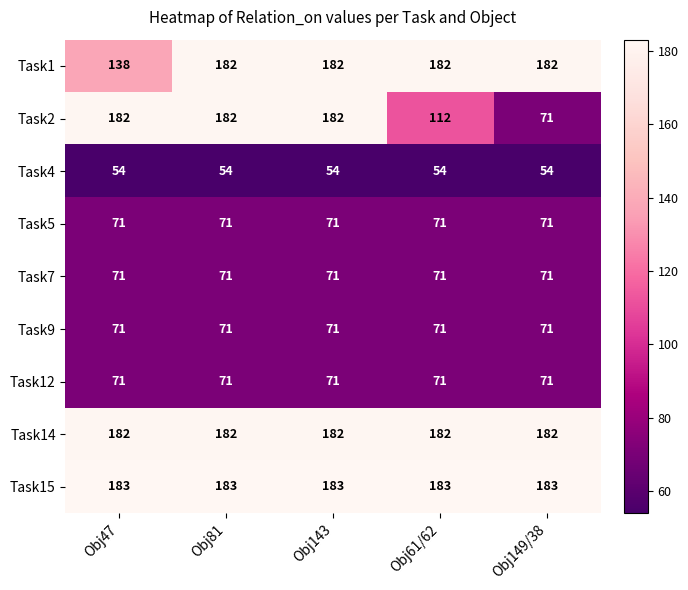

How many series are shown in this chart?

9